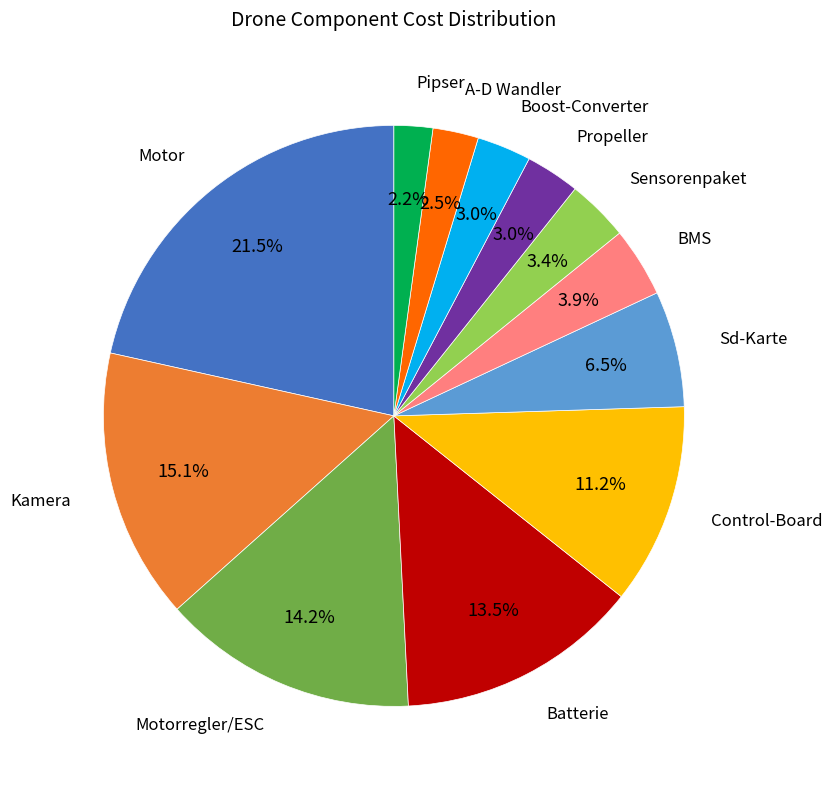

Is there any slice that represents more than half of the pie?

No